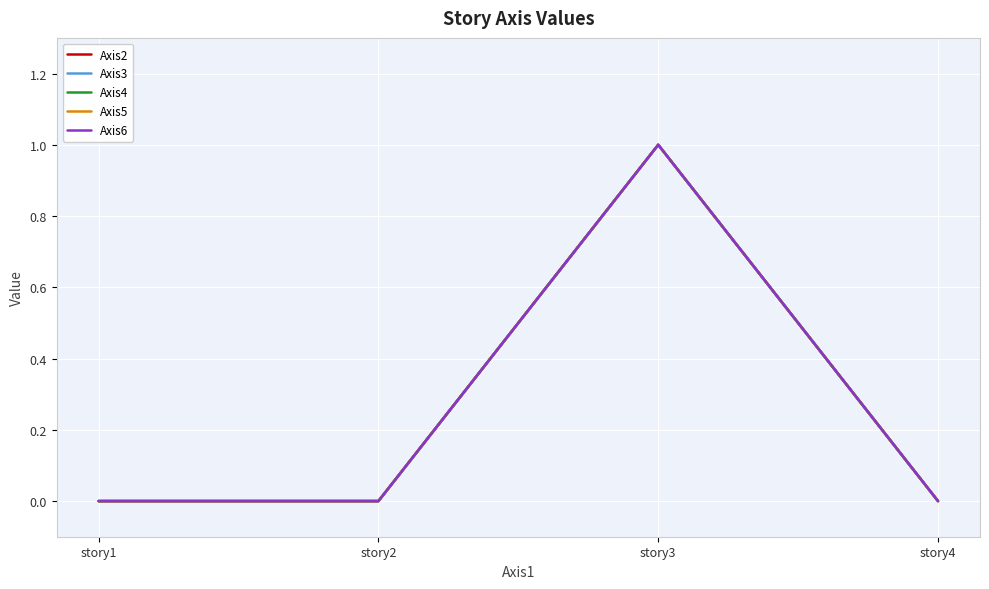

Which label corresponds to the largest value in the chart?

story3